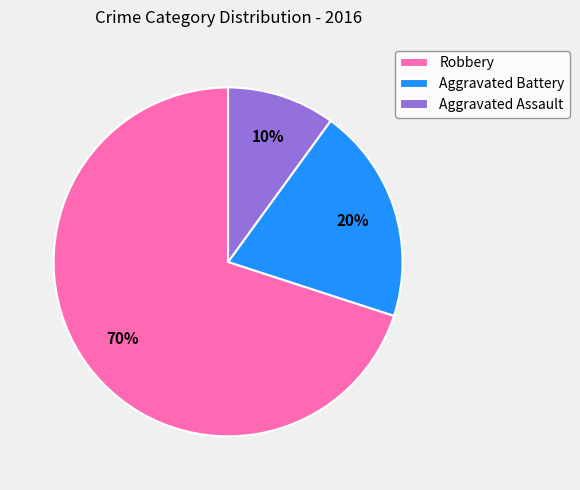

Which category has the biggest portion of the pie?

Robbery